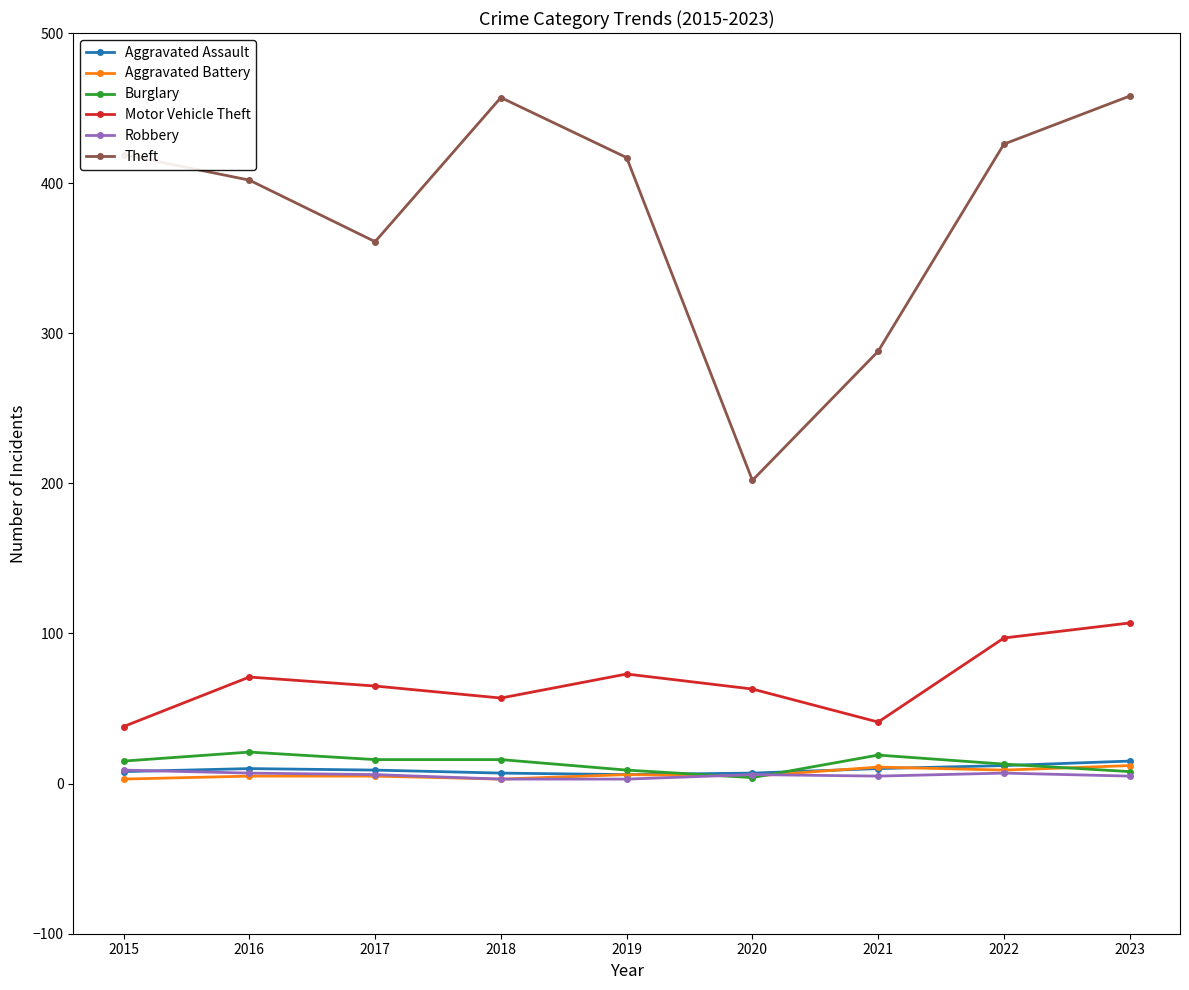

What is the lowest value of the Motor Vehicle Theft series?

38